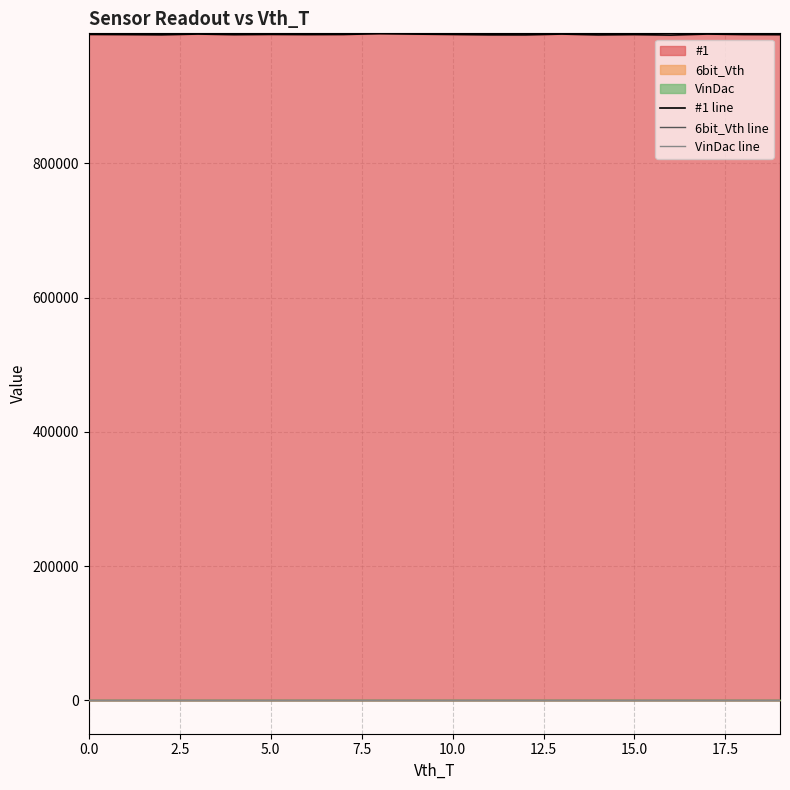

How many values in the #1 line series are below 991814?

10